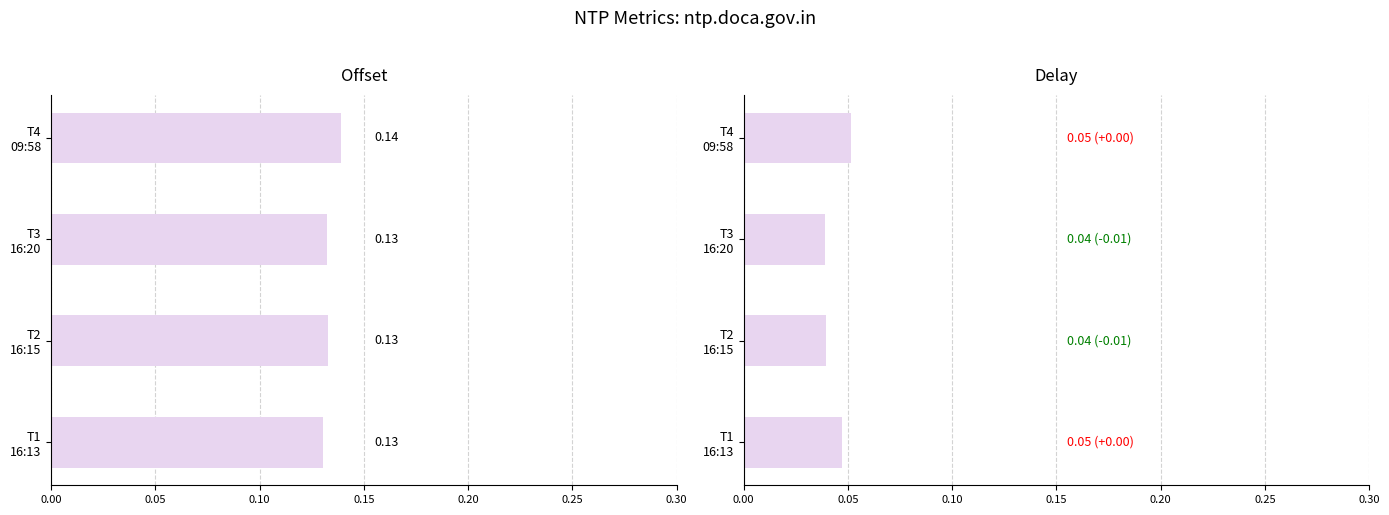

List the series in order of their overall mean, lowest first.

Delay, Offset